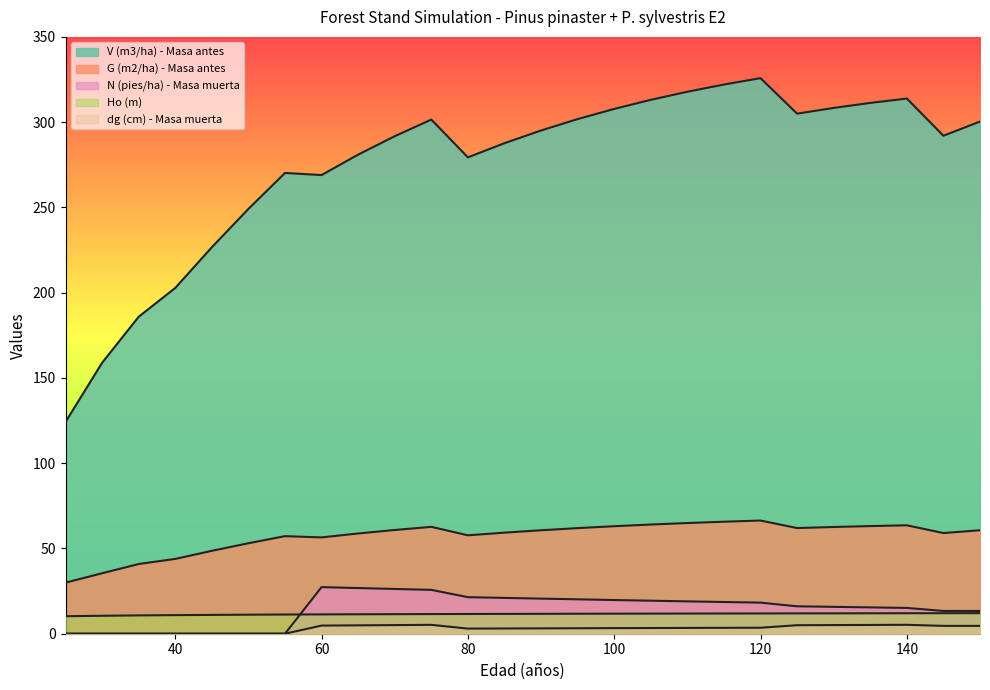

What are all the series names shown in the legend?

V (m3/ha) - Masa antes, G (m2/ha) - Masa antes, N (pies/ha) - Masa muerta, Ho (m), dg (cm) - Masa muerta